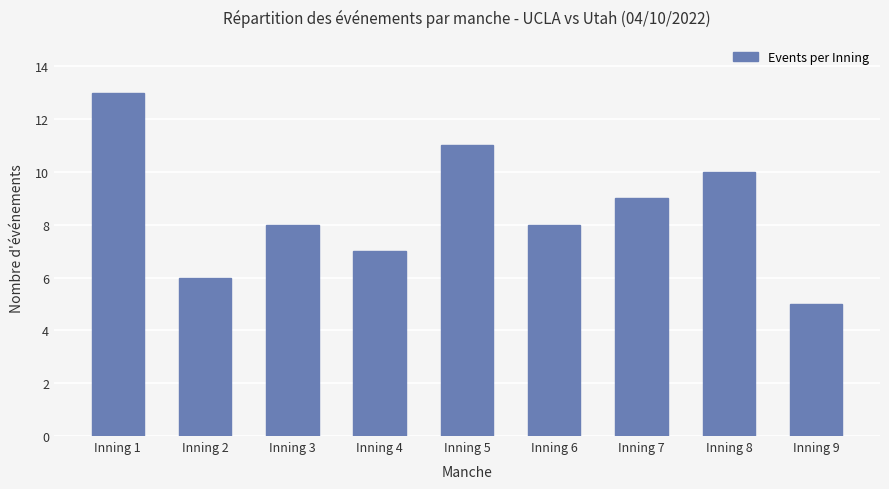

The value at Inning 6 is 5. True or false?

False